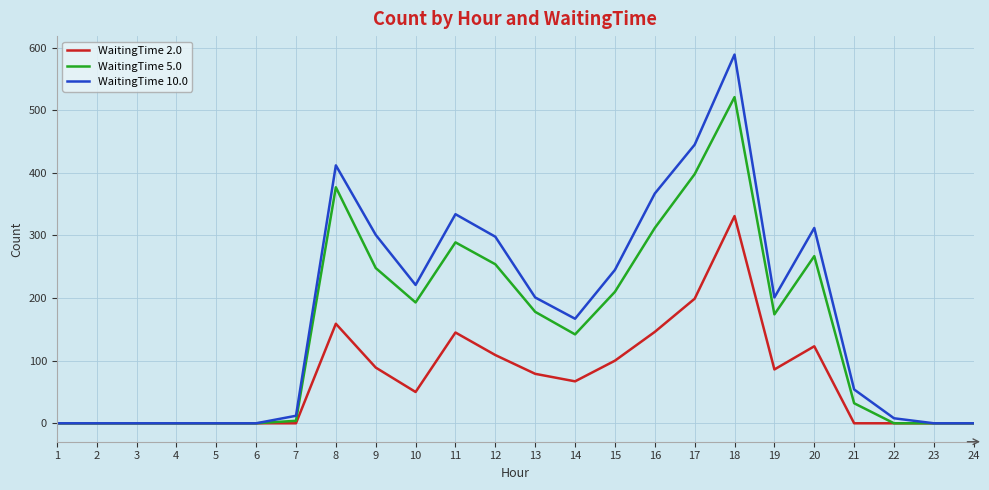

What is the maximum value shown in the chart?

589